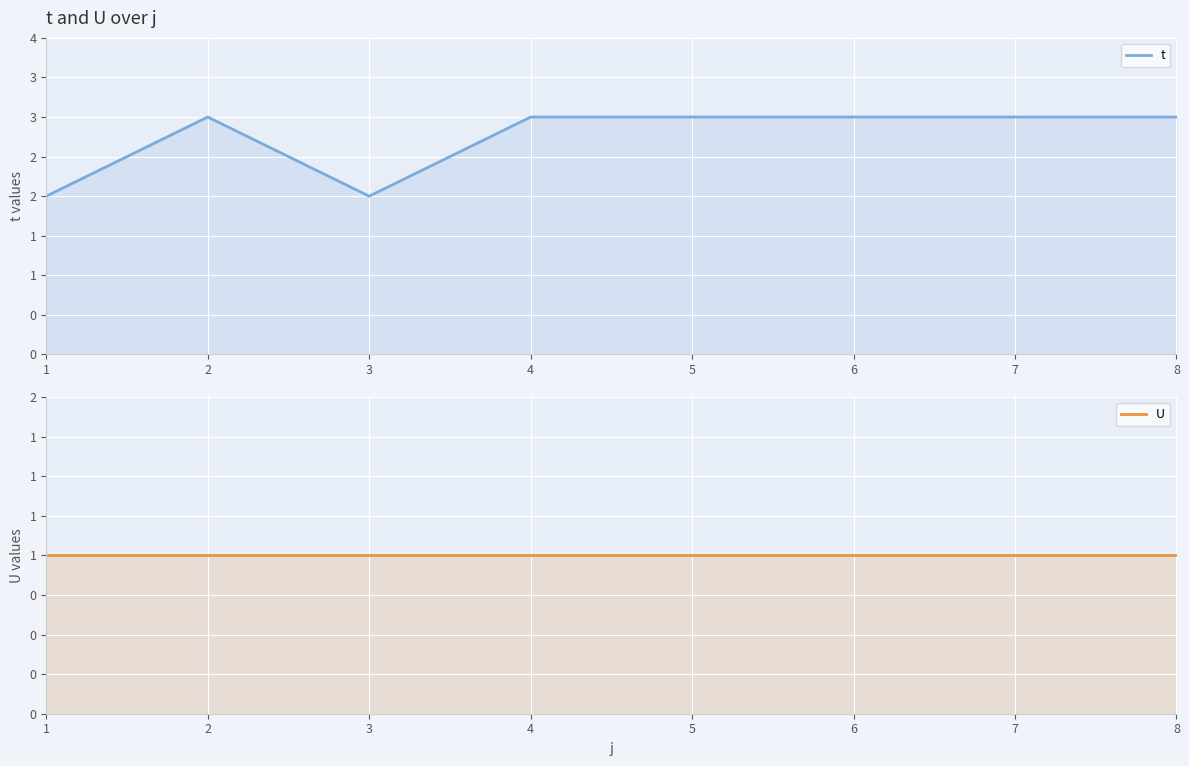

Reading left to right, list all the values displayed in this chart.

t: 1=2	2=3	3=2	4=3	5=3	6=3	7=3	8=3
U: 1=1	2=1	3=1	4=1	5=1	6=1	7=1	8=1